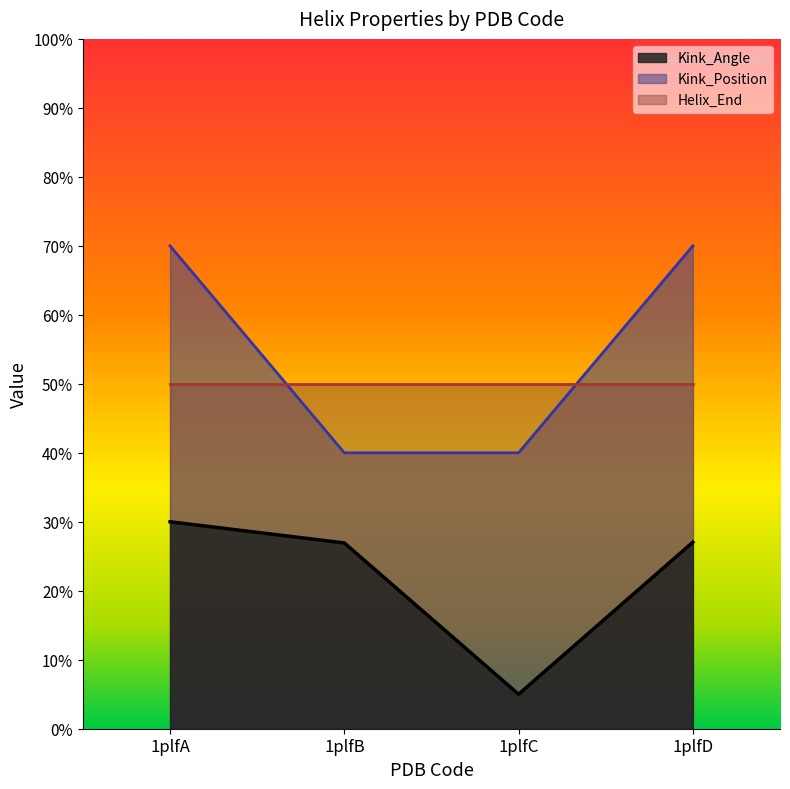

How many values in the Kink_Position series are below 70?

2